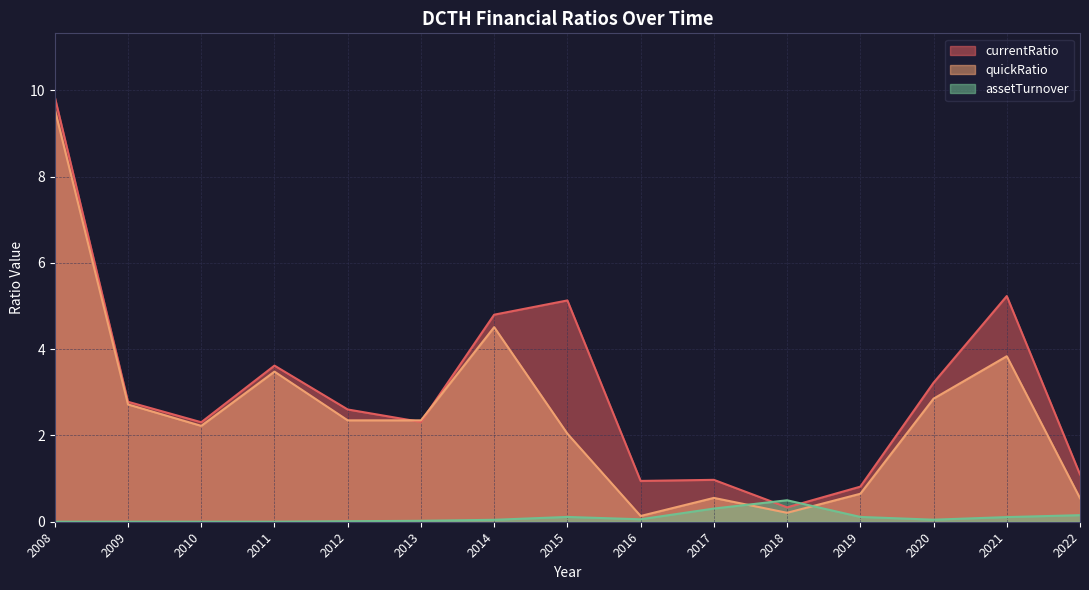

At which label does currentRatio first exceed 3?

2008